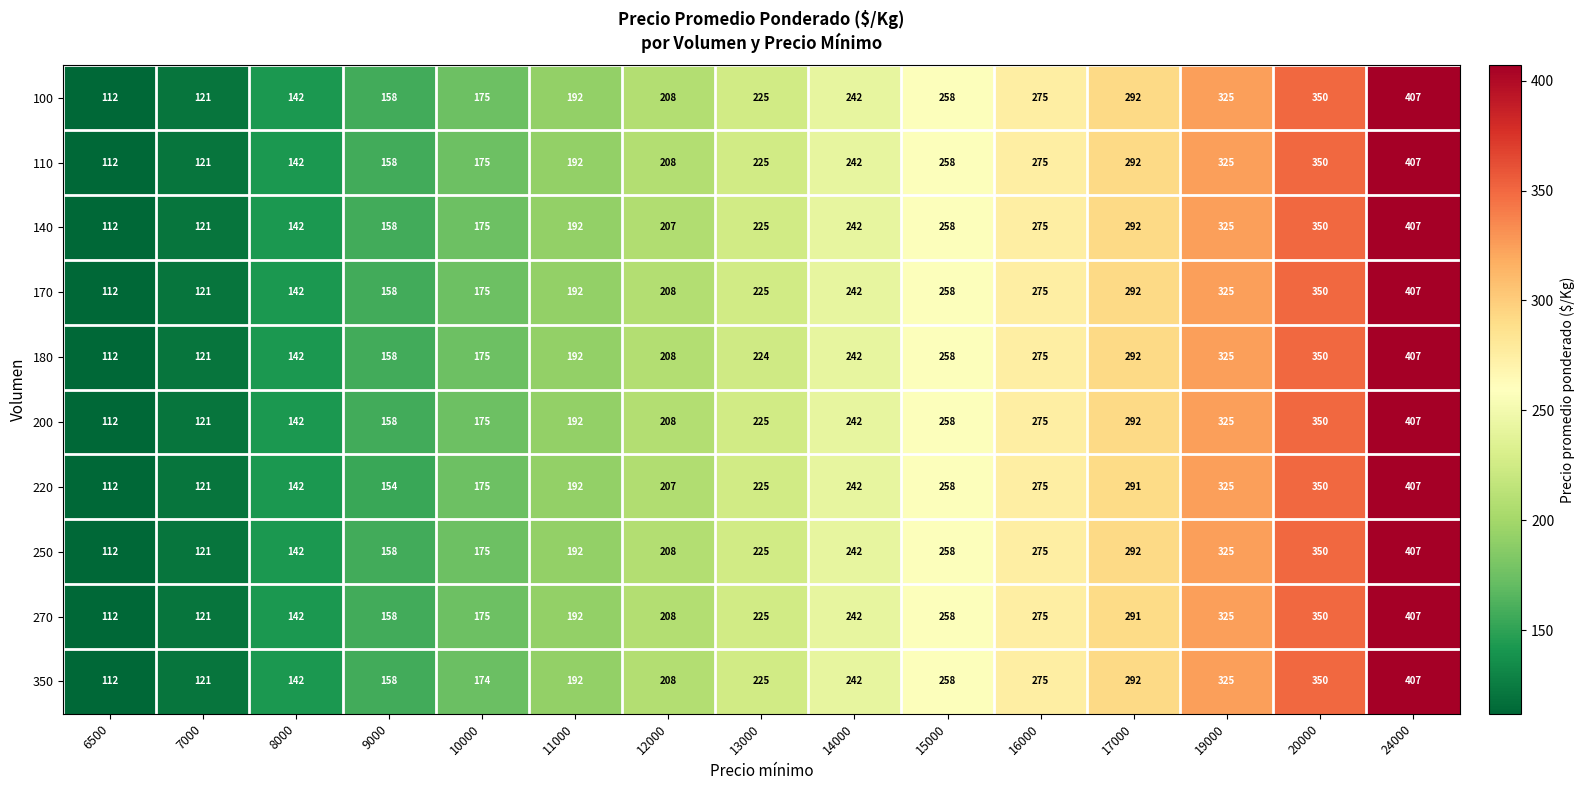

How many data points in 200 are less than 225?

7